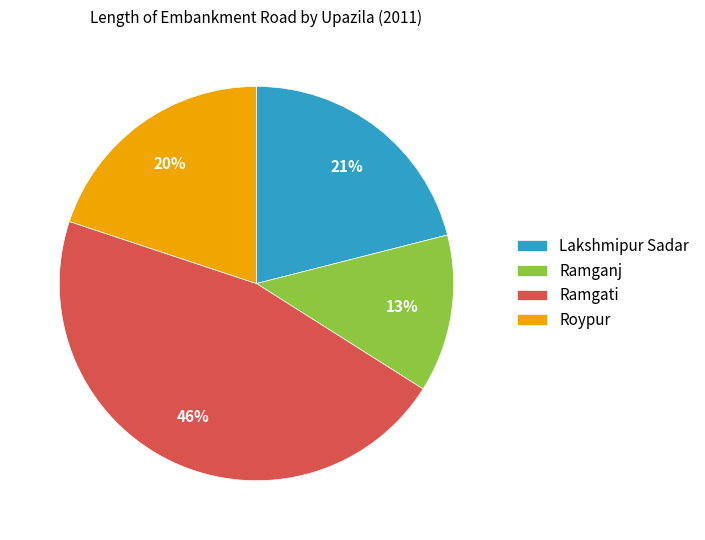

How many segments does this pie chart have?

4